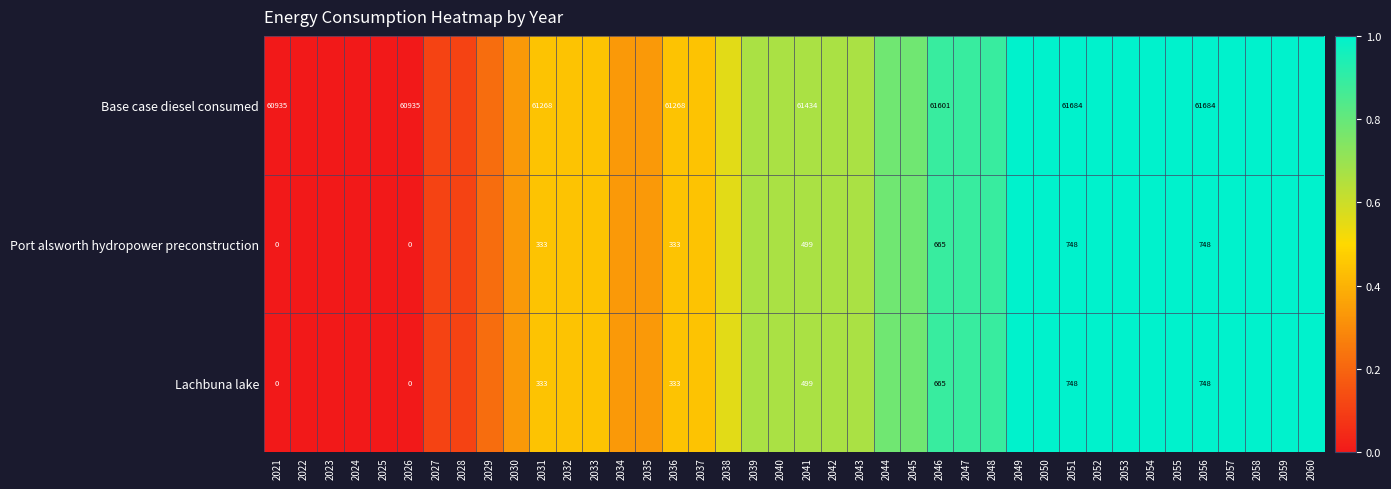

At which label is Base case diesel consumed closest to 0?

2021